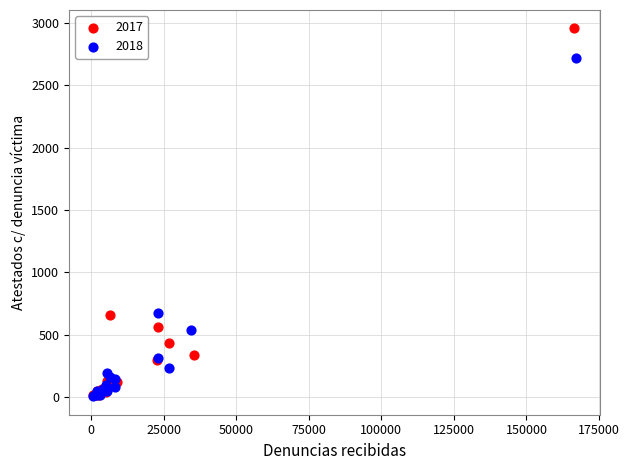

Which series has the widest spread of Y values?

2017